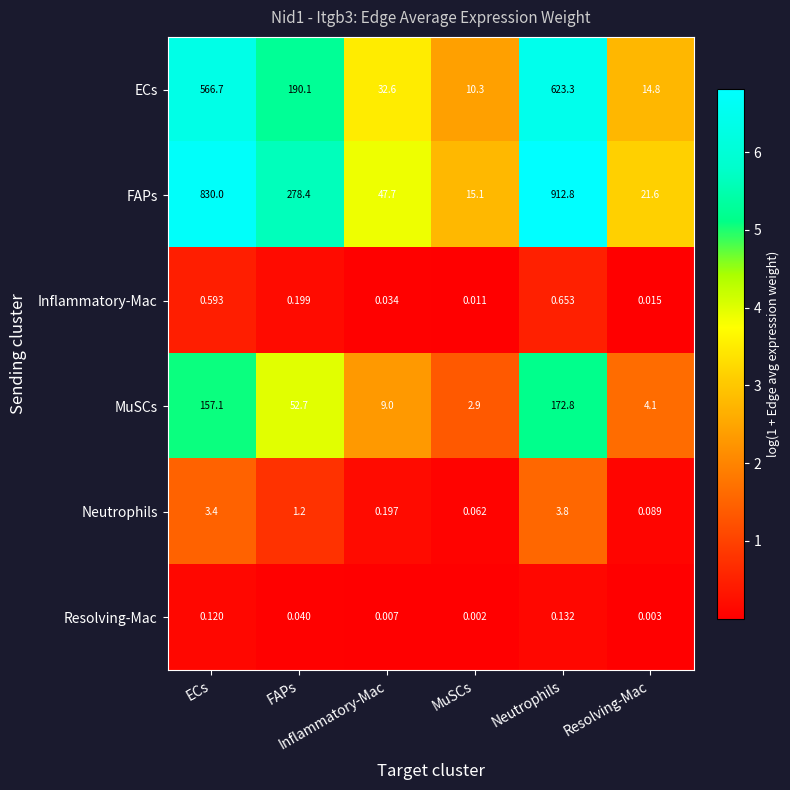

Which series has the largest total across all categories?

FAPs